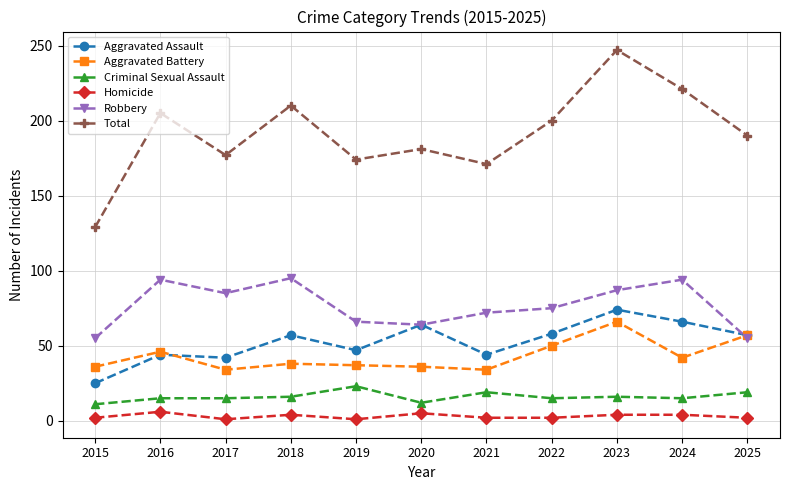

Between 2021 and 2022, which series saw the biggest shift?

Total